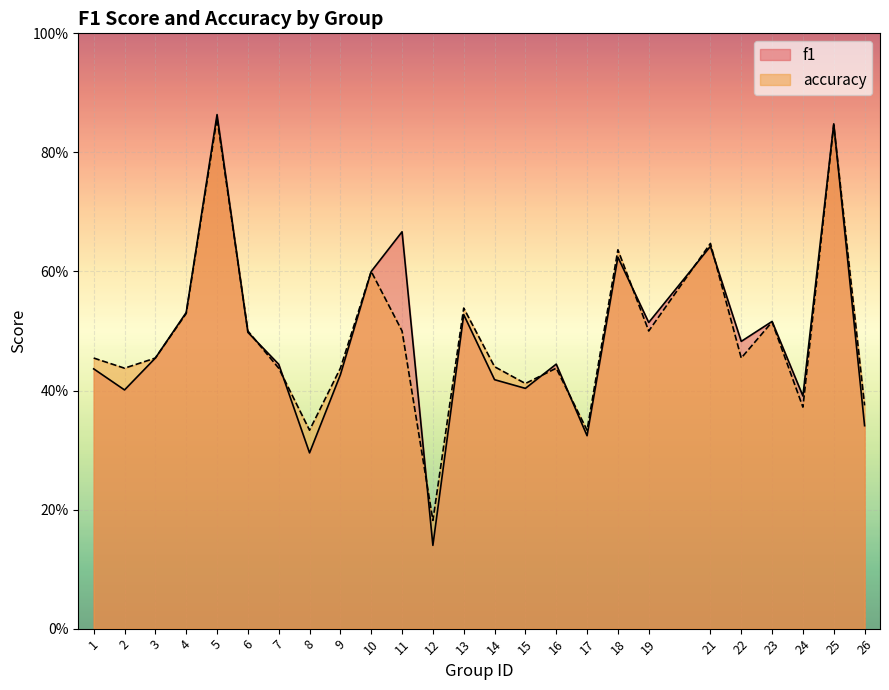

Which label corresponds to the smallest value in the chart?

12